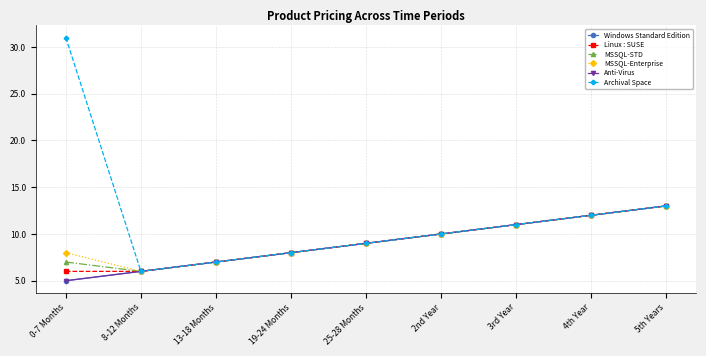

True or false: MSSQL-Enterprise has more than 0 points higher than both neighbors.

False